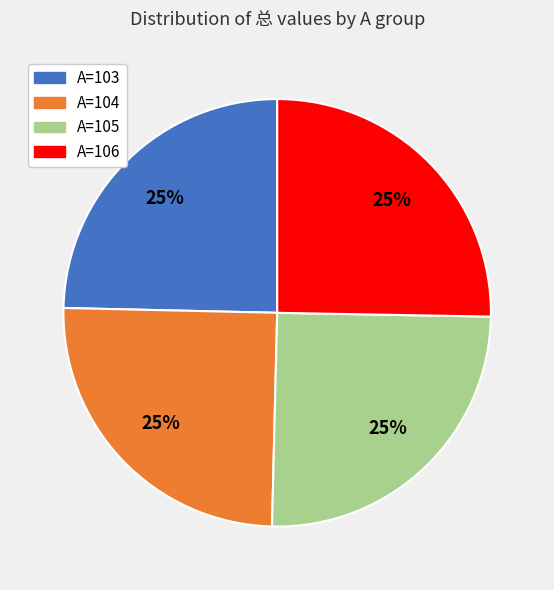

To the nearest percent, what is the average slice percentage?

25%